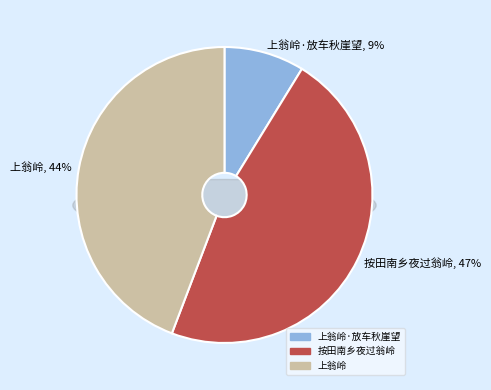

The 上翁岭·放车秋崖望 slice represents 9% of the pie. True or false?

True